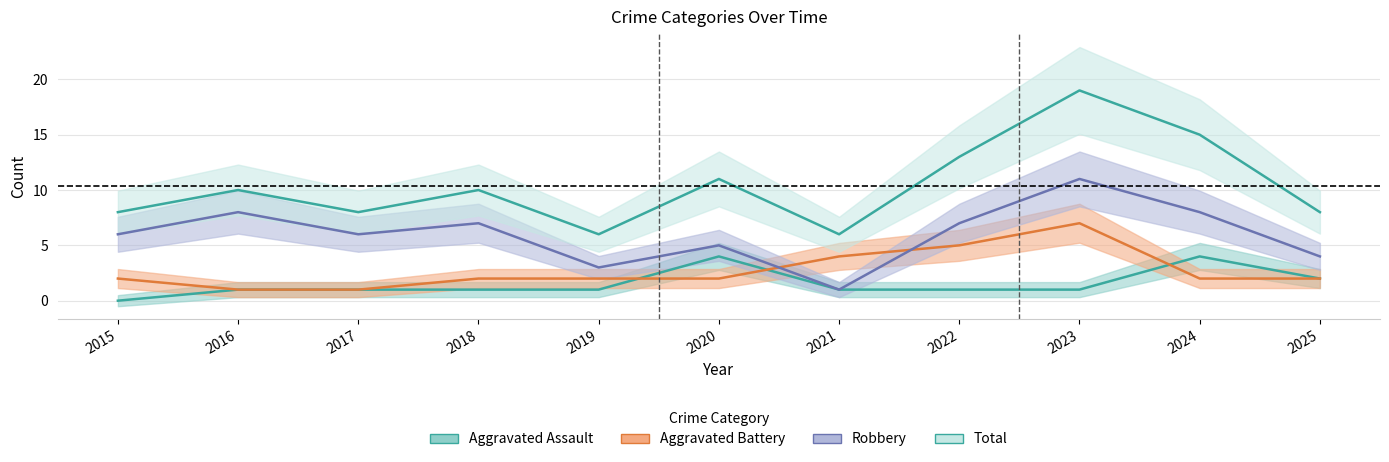

Where does the Total series first go above 10?

2020